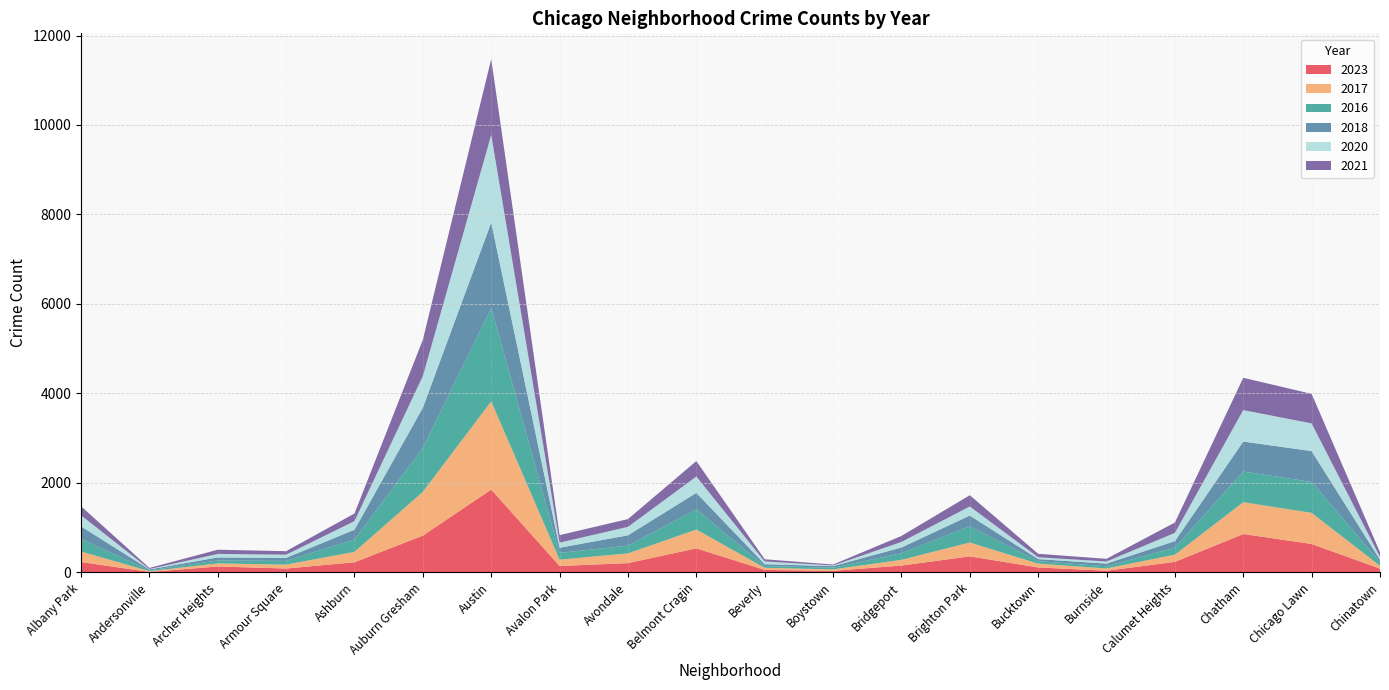

Reading right to left, list all the values displayed in this chart.

2023: 84	636	858	235	38	111	359	153	35	56	538	207	144	1851	823	227	87	132	11	232
2017: 63	695	711	162	50	85	309	128	33	46	420	218	142	1972	978	233	87	69	17	235
2016: 84	690	686	157	49	55	363	147	39	40	451	172	151	2086	983	276	83	65	20	282
2018: 52	691	670	145	60	47	240	129	34	41	369	233	115	1912	898	218	69	69	19	281
2020: 63	618	703	185	47	41	203	124	14	62	365	188	113	1959	708	193	70	78	8	246
2021: 103	661	722	231	60	77	251	134	21	49	346	174	168	1695	811	170	79	94	25	203